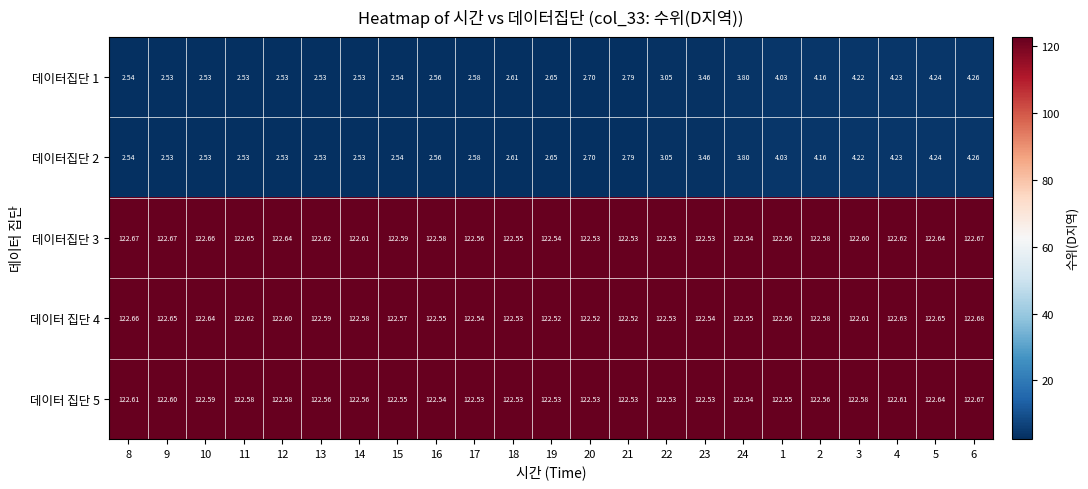

Is the value of 데이터집단 3 at 21 greater than the value of 데이터 집단 4 at 6?

No